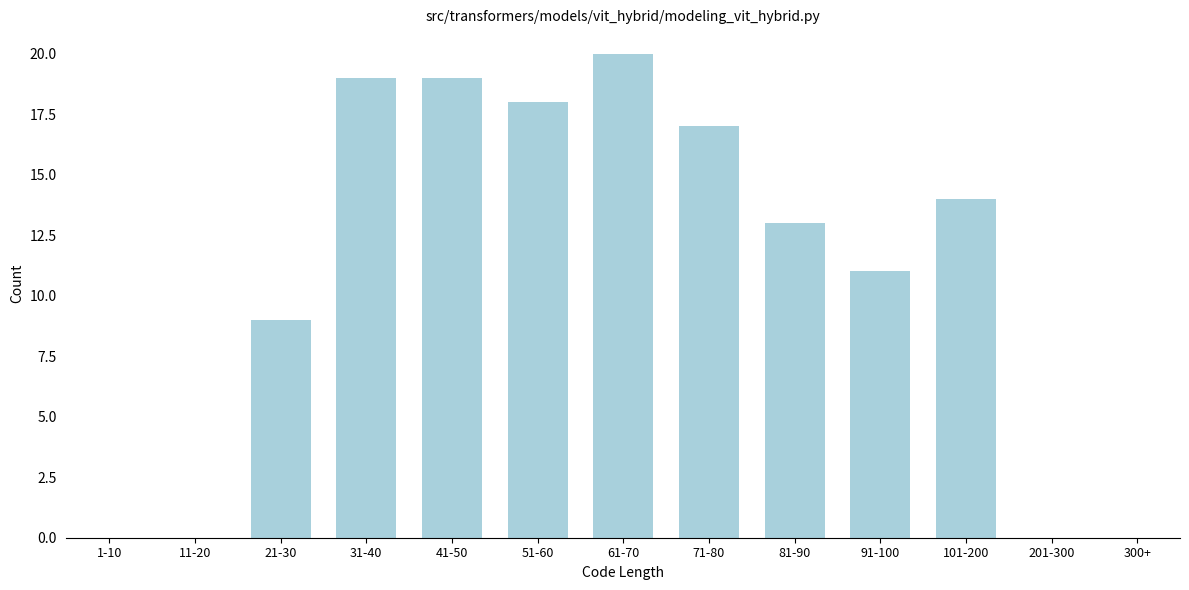

Reading left to right, extract all data points from this chart.

1-10=0	11-20=0	21-30=9	31-40=19	41-50=19	51-60=18	61-70=20	71-80=17	81-90=13	91-100=11	101-200=14	201-300=0	300+=0